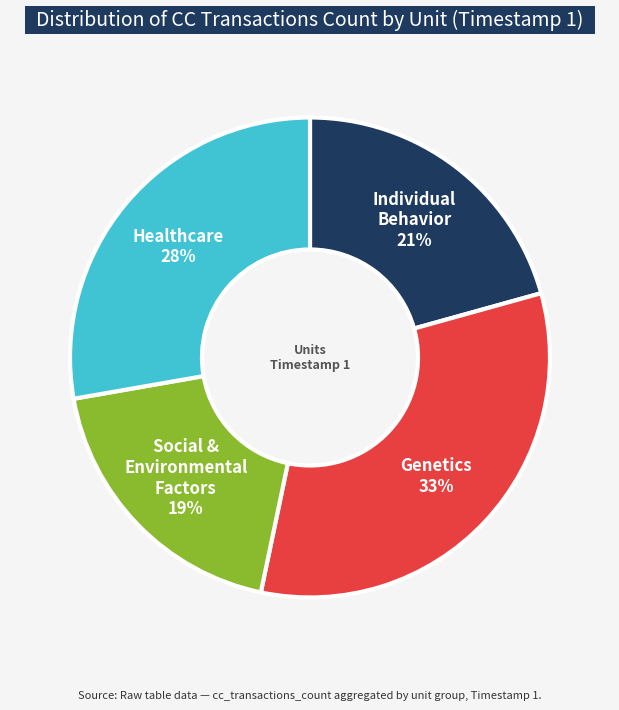

Count the number of slices in the pie.

4